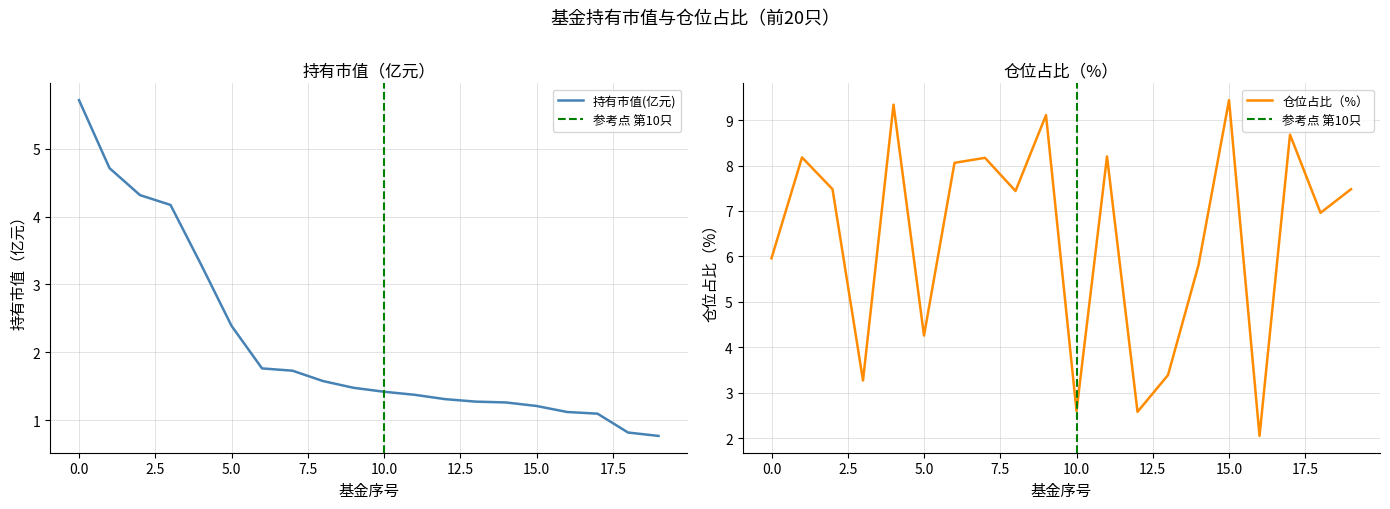

True or false: 持有市值(亿元) has more than 1 points higher than both neighbors.

False